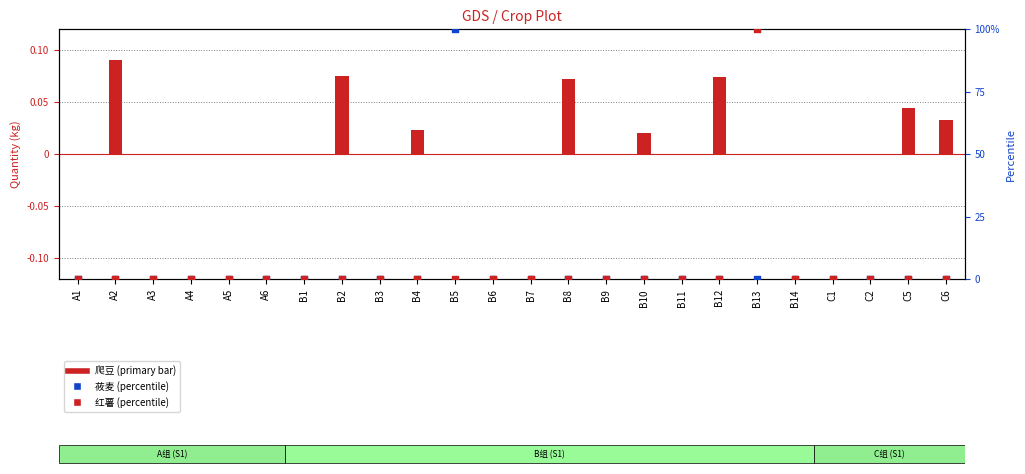

Which series has the largest Y range (max minus min)?

莜麦